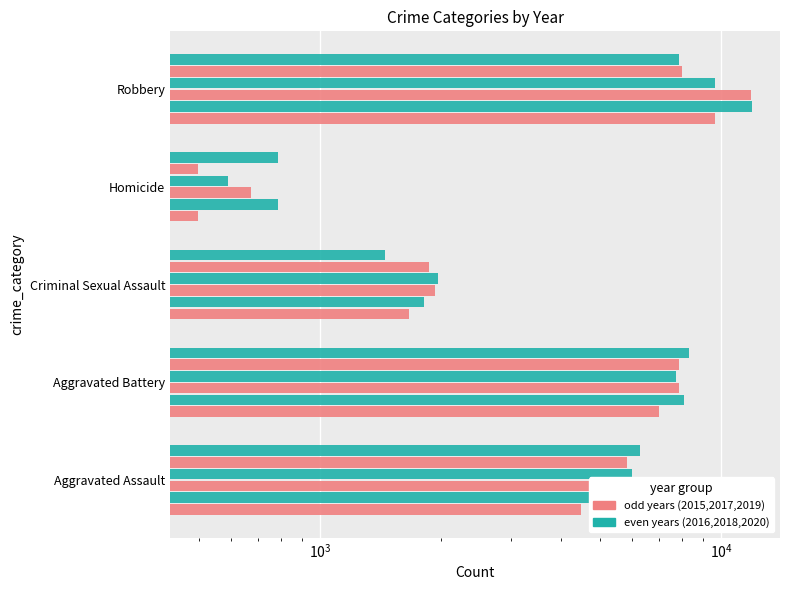

What is the difference between the maximum and minimum values in the 2018 series?

9090